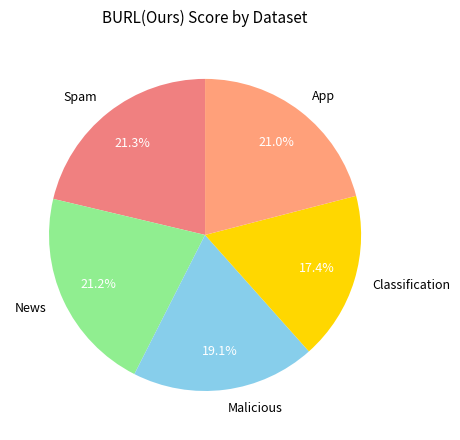

To the nearest percent, what is the difference between the largest and smallest slice percentages?

4%